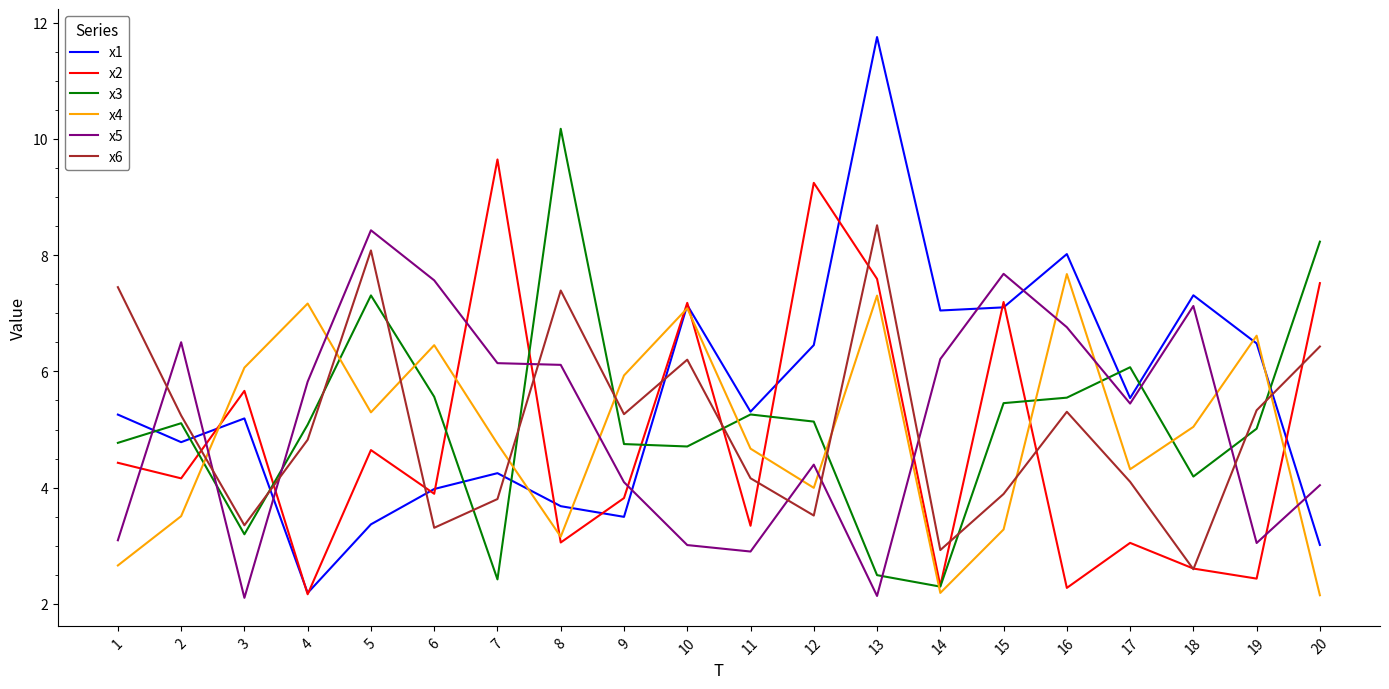

How many categories are shown in the chart?

20